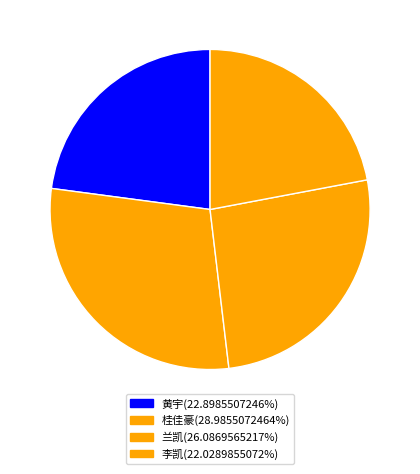

Is it true that 兰凯 is 26% of the pie?

True